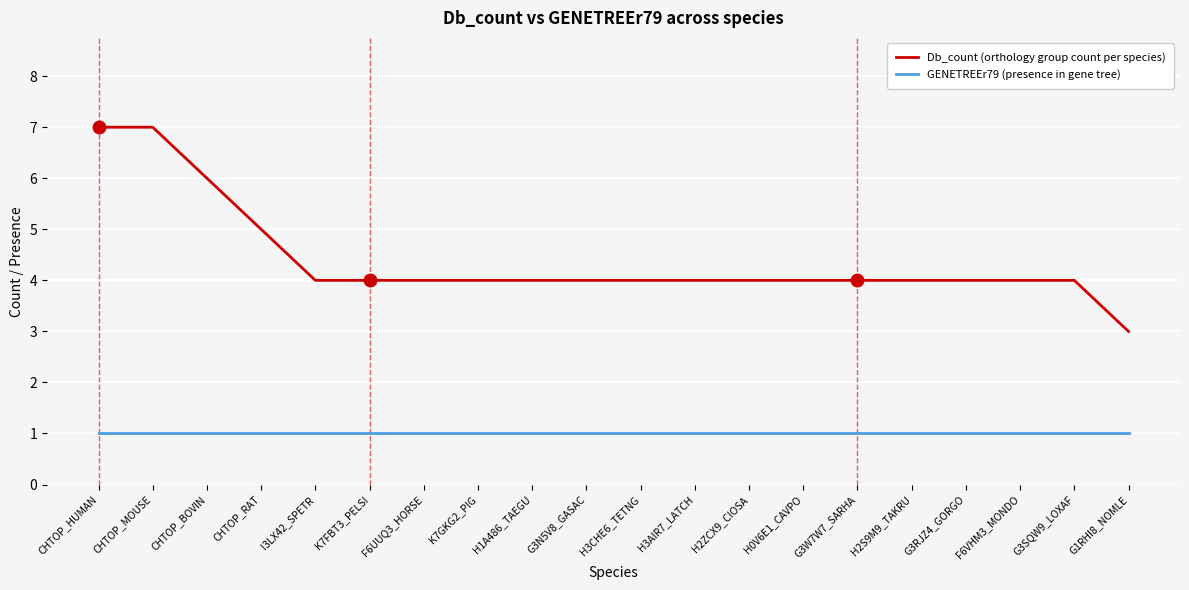

At which label is Db_count (orthology group count per species) closest to 5?

CHTOP_RAT